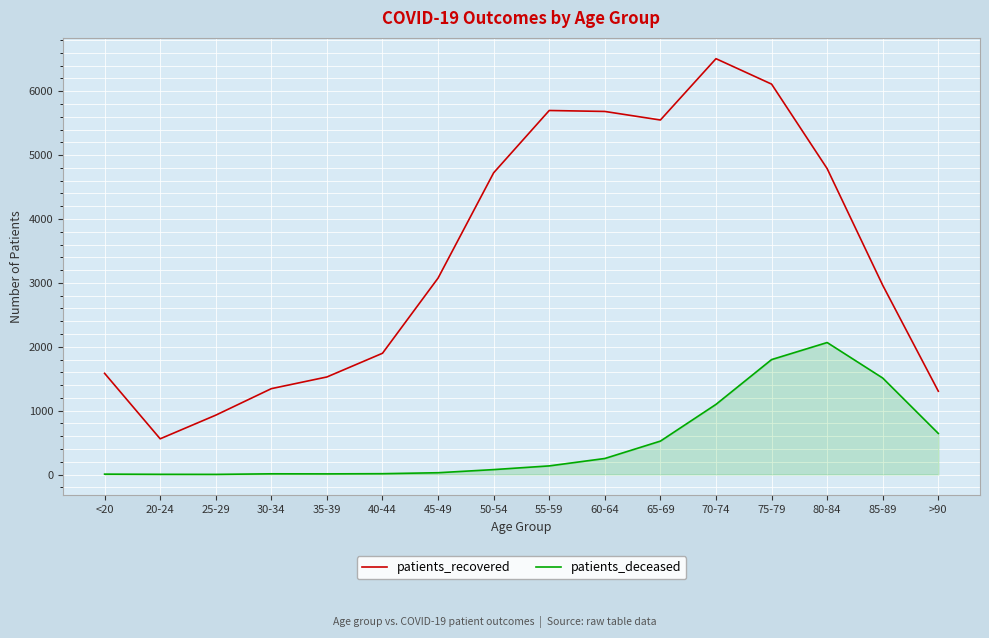

What is the total value across all series at 50-54?

4800